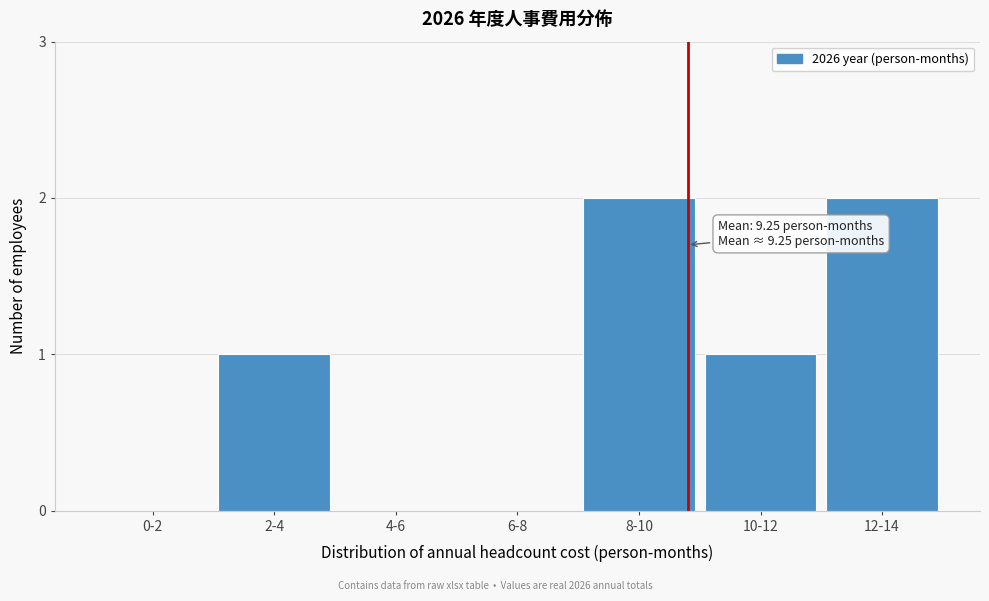

Reading left to right, extract all data points from this chart.

0-2=0	2-4=1	4-6=0	6-8=0	8-10=2	10-12=1	12-14=2